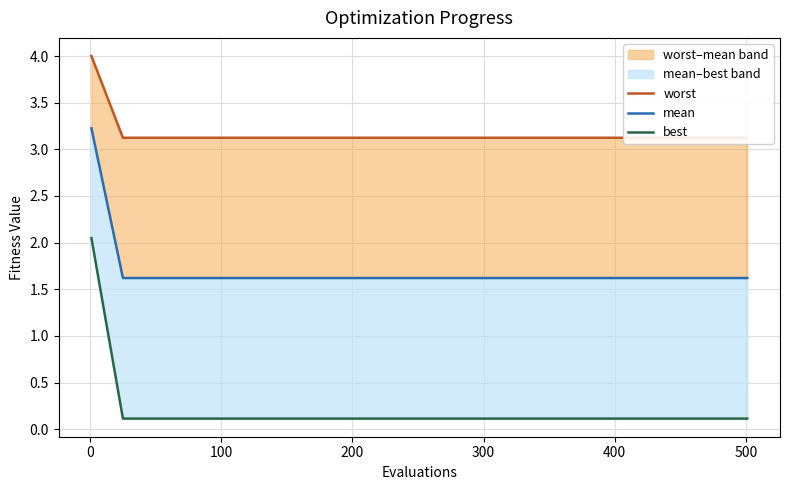

Reading left to right, list all the values displayed in this chart.

worst: 4.0	3.1	3.1	3.1	3.1	3.1	3.1	3.1	3.1	3.1	3.1	3.1	3.1	3.1	3.1	3.1	3.1	3.1	3.1	3.1	3.1
mean: 3.2	1.6	1.6	1.6	1.6	1.6	1.6	1.6	1.6	1.6	1.6	1.6	1.6	1.6	1.6	1.6	1.6	1.6	1.6	1.6	1.6
best: 2.0	0.1	0.1	0.1	0.1	0.1	0.1	0.1	0.1	0.1	0.1	0.1	0.1	0.1	0.1	0.1	0.1	0.1	0.1	0.1	0.1